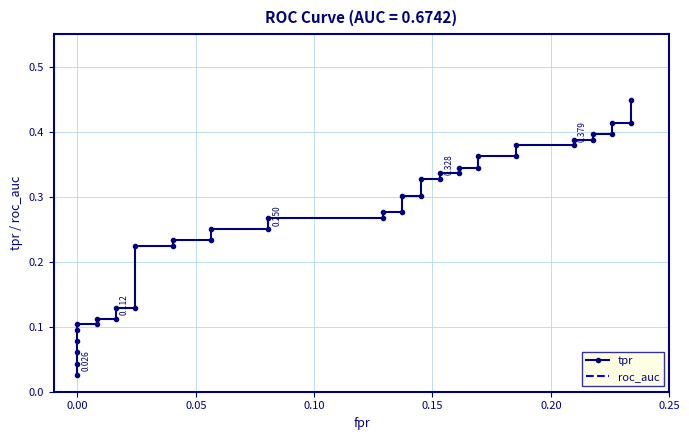

True or false: roc_auc has a value of 1.0 at 36.

False